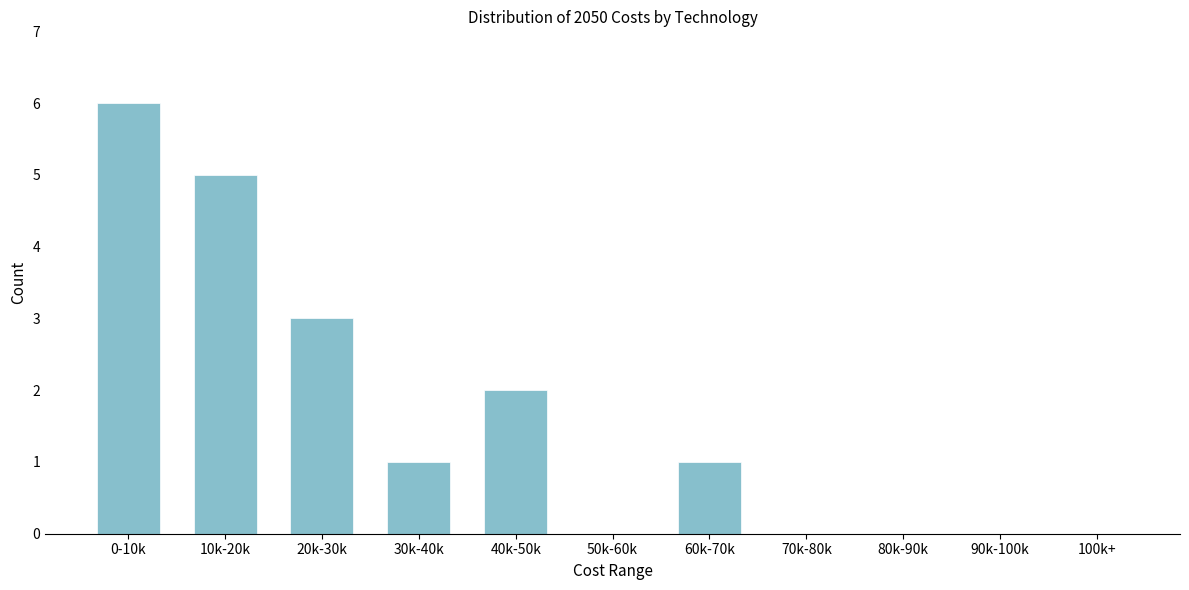

Reading left to right, transcribe all the data shown in this chart.

0-10k=6	10k-20k=5	20k-30k=3	30k-40k=1	40k-50k=2	50k-60k=0	60k-70k=1	70k-80k=0	80k-90k=0	90k-100k=0	100k+=0